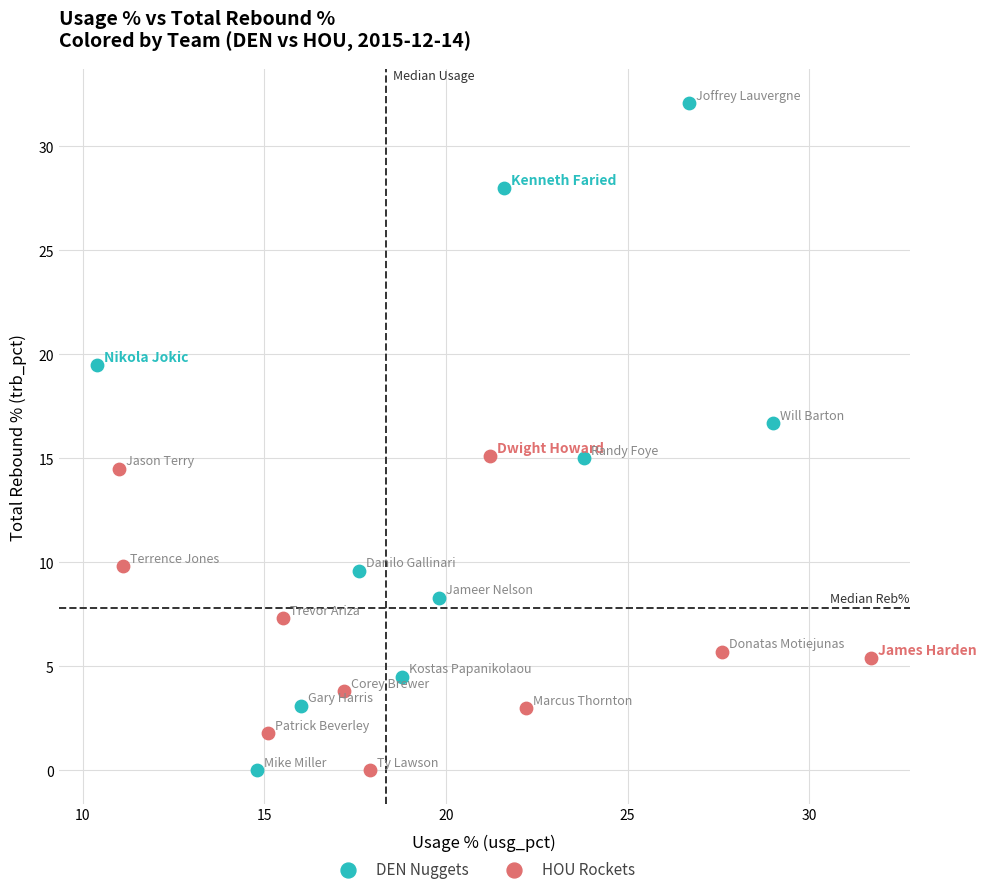

Which series reaches the maximum Y coordinate?

DEN Nuggets